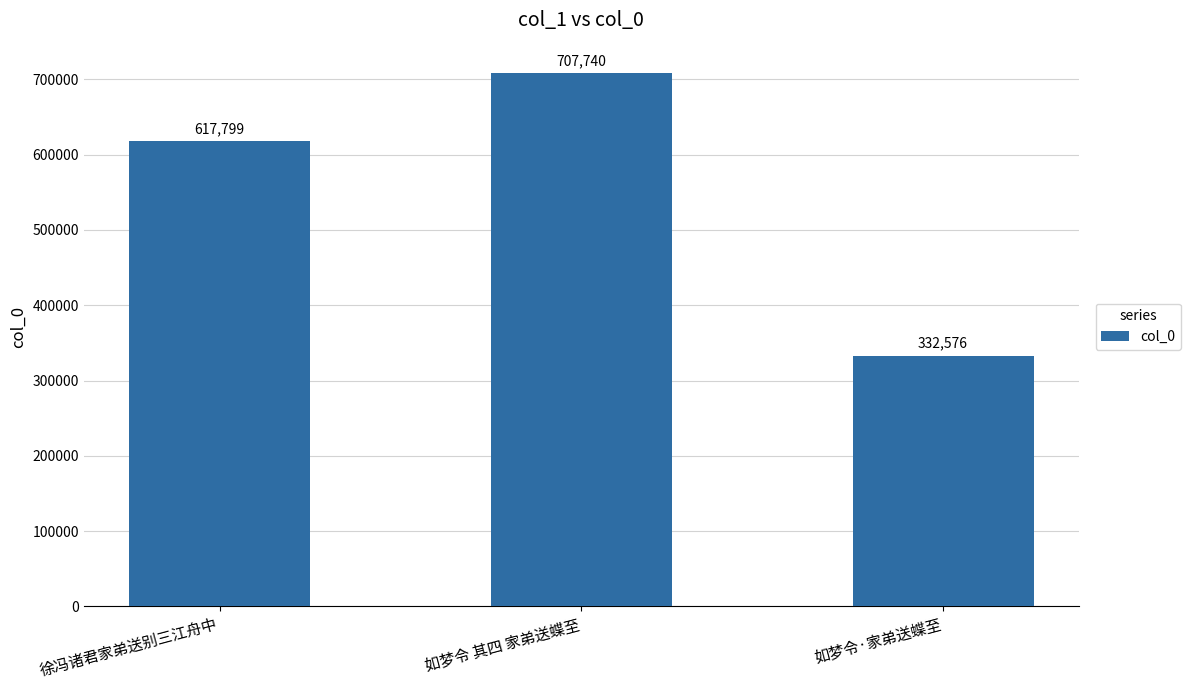

True or false: the data shows 941472 at 如梦令 其四 家弟送蝶至.

False